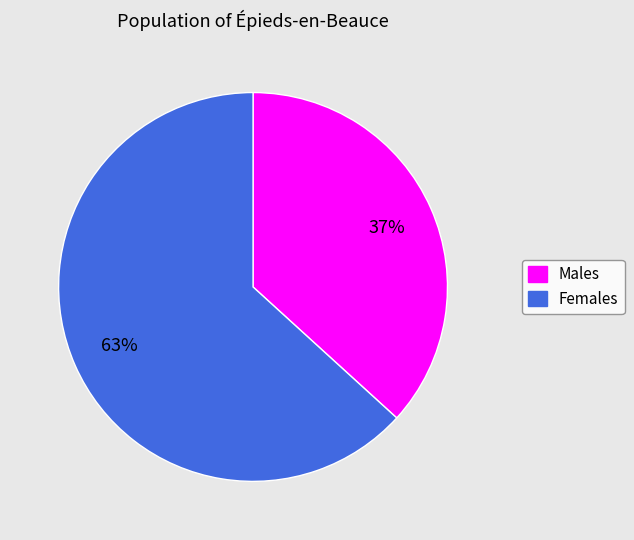

How many slices are in this pie chart?

2